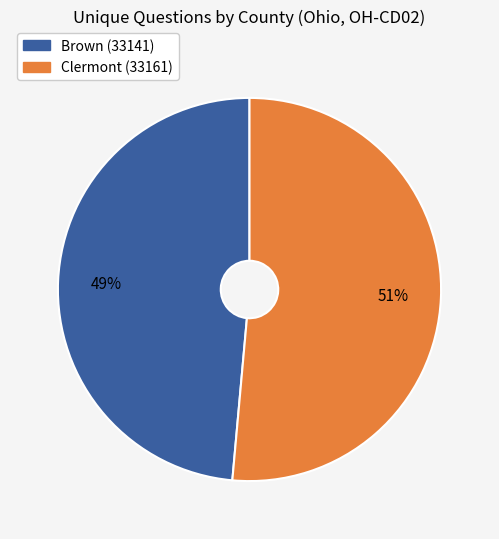

Between Clermont (33161) and Brown (33141), which is larger?

Clermont (33161)